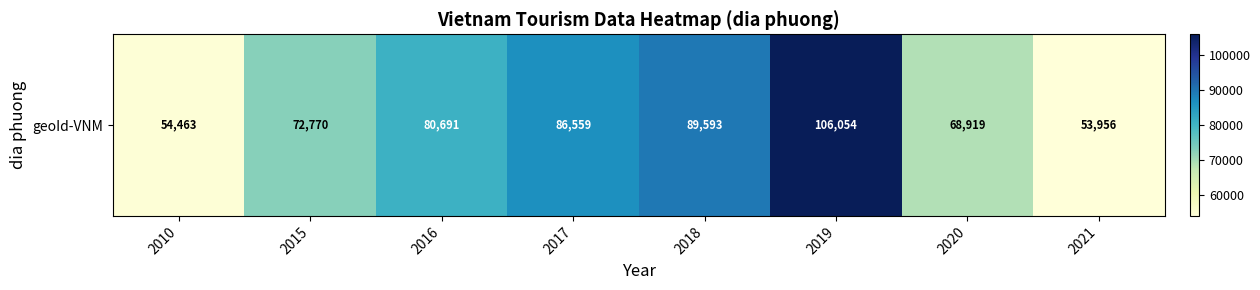

What is the sum of the values at 2021 and 2015?

126726